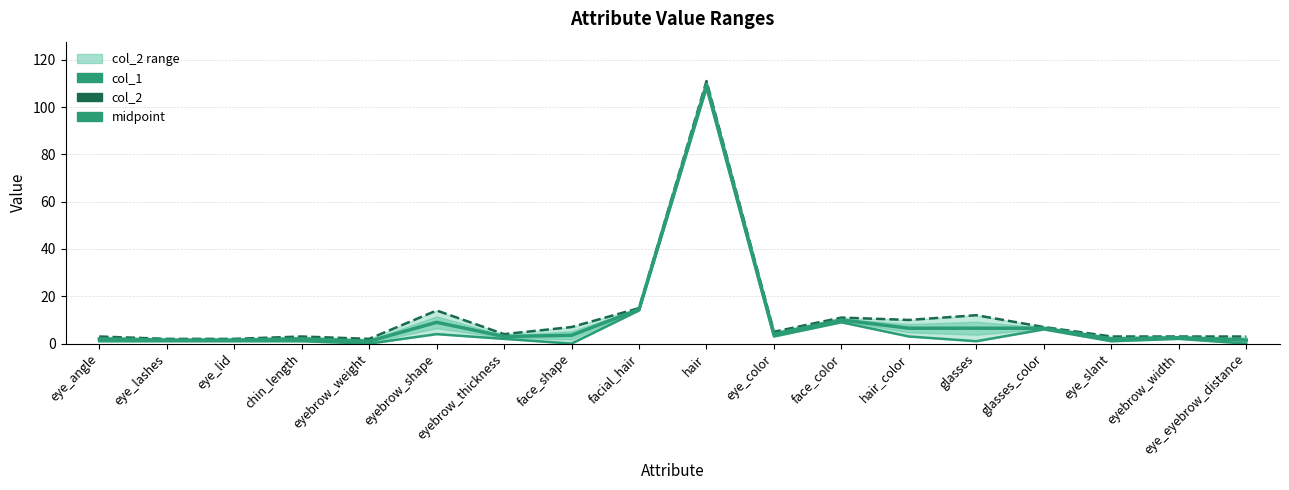

At glasses_color, list the series in order from largest to smallest.

col_2, midpoint, col_1